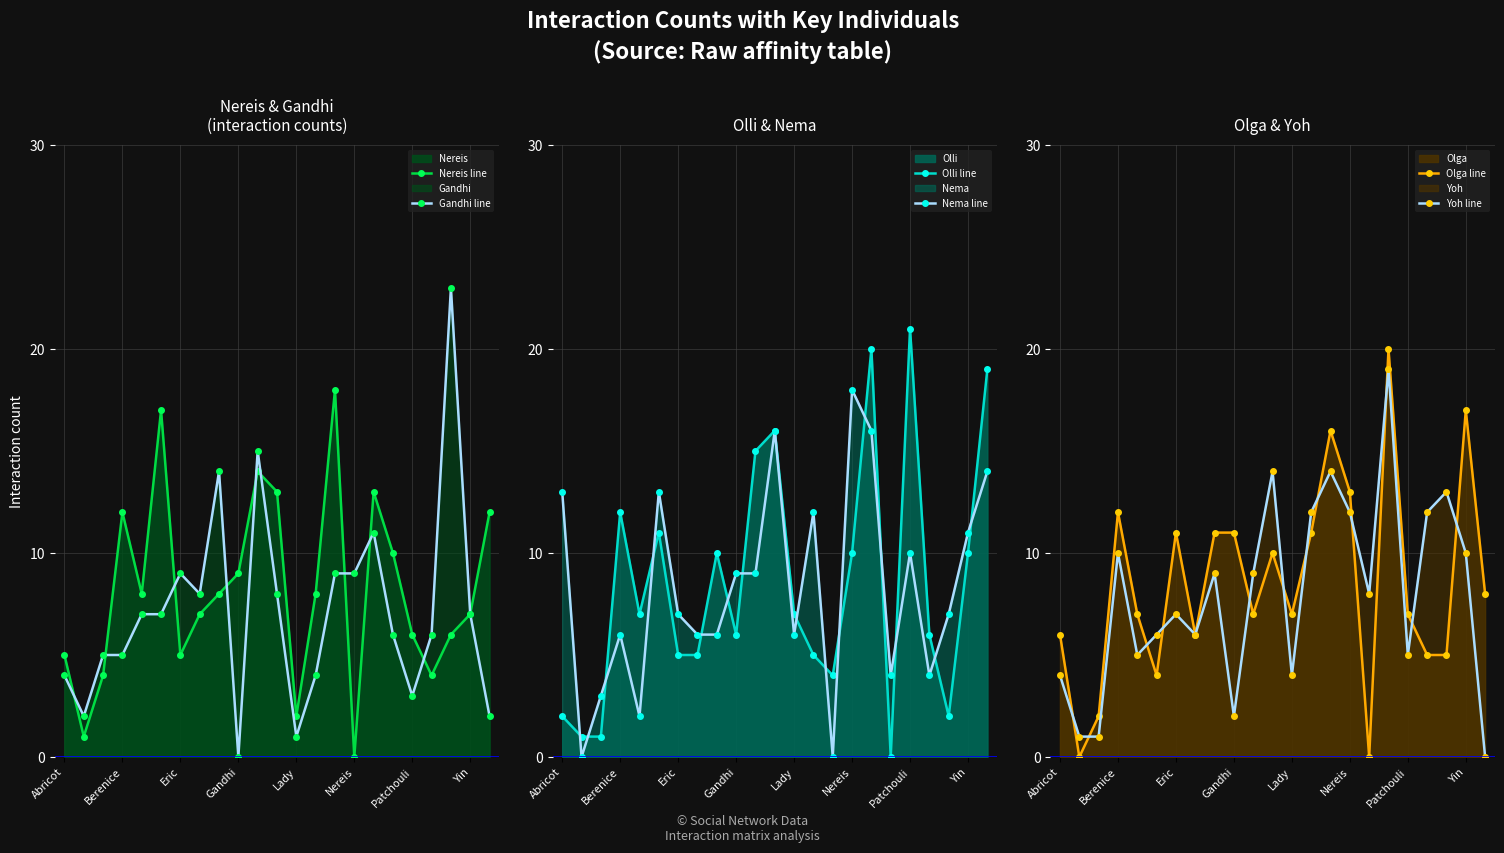

Is the value of Nereis line at Yin greater than the value of Gandhi line at Berenice?

Yes